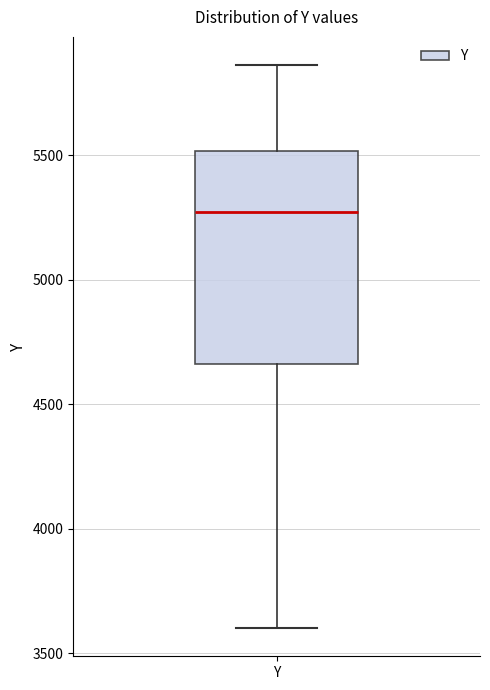

Where does the median line of the box for Y sit on the y-axis? The values are not printed on the chart, so give them approximately, as read against the axis.

5250